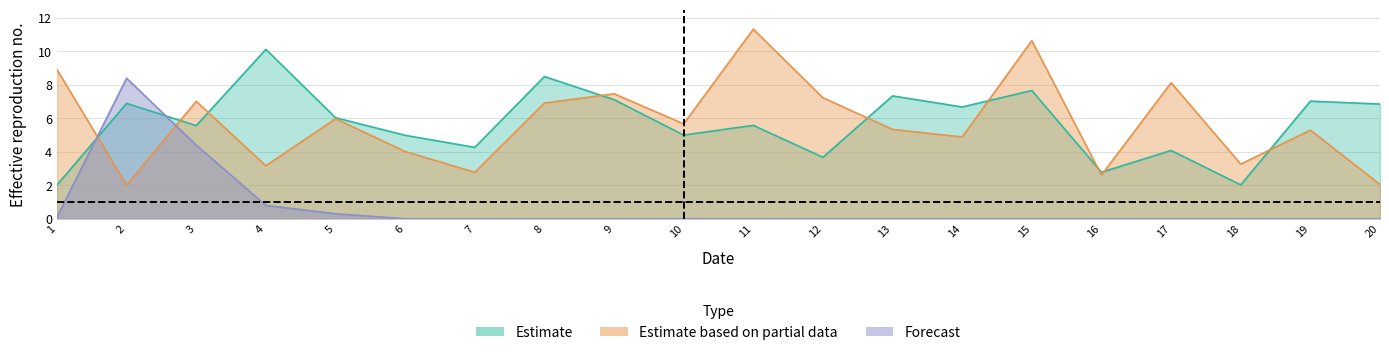

Read the x1 value at 11.

5.6